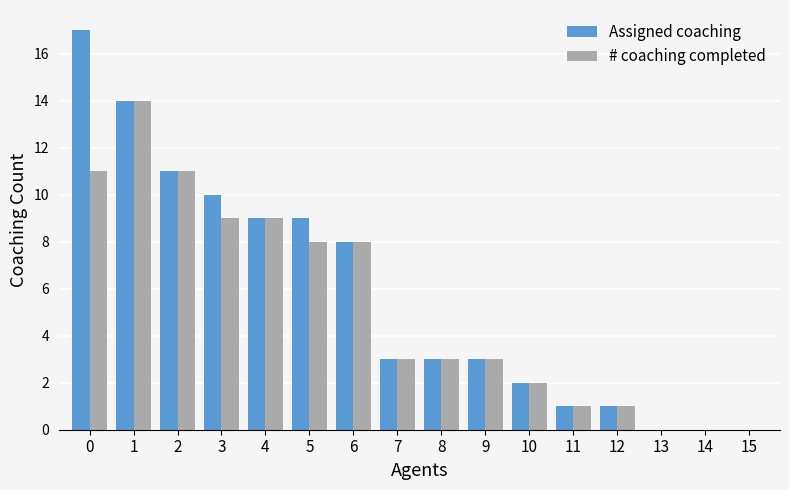

Is it true that Assigned coaching equals 1 at 9?

False